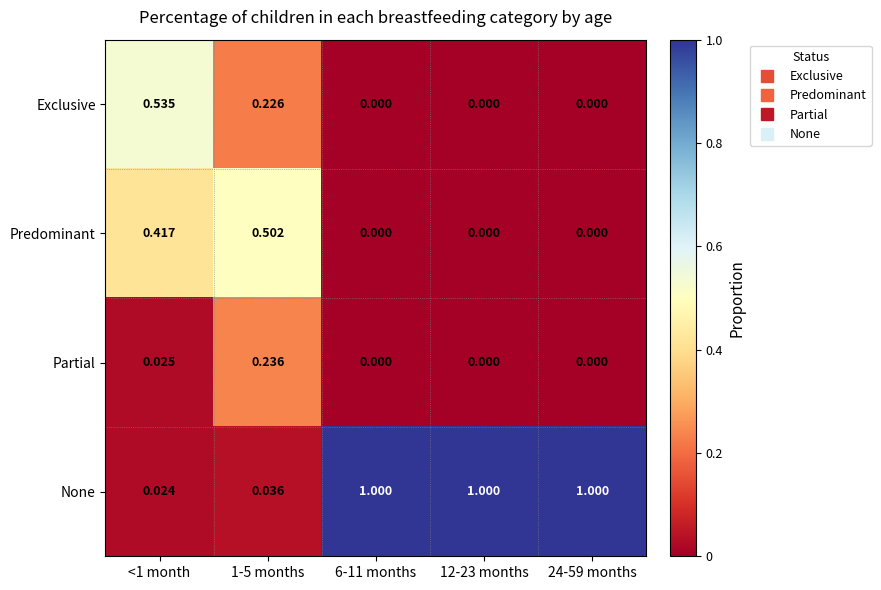

Between <1 month and 1-5 months, which series saw the biggest shift?

Exclusive